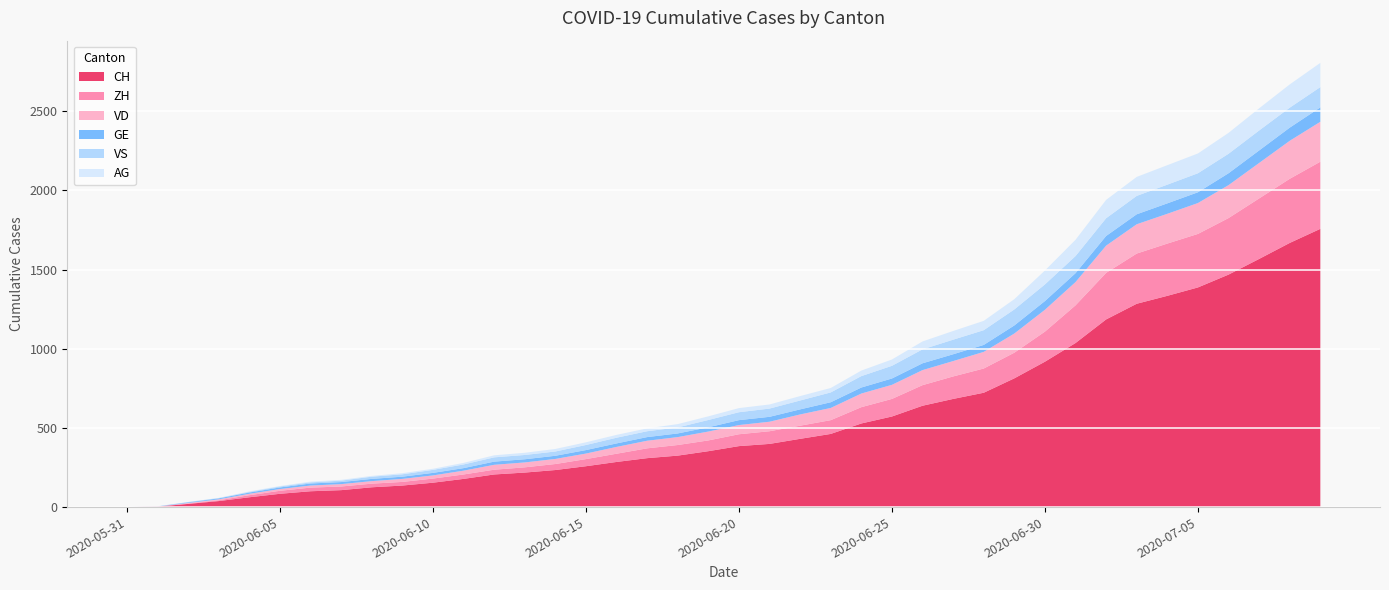

Reading right to left, transcribe all the data shown in this chart.

CH: 2020-07-09=1757	2020-07-08=1668	2020-07-07=1567	2020-07-06=1468	2020-07-05=1387	2020-07-04=1334	2020-07-03=1284	2020-07-02=1185	2020-07-01=1036	2020-06-30=918	2020-06-29=813	2020-06-28=722	2020-06-27=683	2020-06-26=640	2020-06-25=572	2020-06-24=528	2020-06-23=462	2020-06-22=431	2020-06-21=399	2020-06-20=385	2020-06-19=353	2020-06-18=325	2020-06-17=309	2020-06-16=285	2020-06-15=258	2020-06-14=234	2020-06-13=218	2020-06-12=206	2020-06-11=178	2020-06-10=154	2020-06-09=136	2020-06-08=125	2020-06-07=107	2020-06-06=100	2020-06-05=84	2020-06-04=62	2020-06-03=38	2020-06-02=20	2020-06-01=3	2020-05-31=0
ZH: 2020-07-09=424	2020-07-08=405	2020-07-07=382	2020-07-06=357	2020-07-05=338	2020-07-04=330	2020-07-03=317	2020-07-02=294	2020-07-01=238	2020-06-30=190	2020-06-29=162	2020-06-28=153	2020-06-27=142	2020-06-26=130	2020-06-25=111	2020-06-24=103	2020-06-23=87	2020-06-22=83	2020-06-21=80	2020-06-20=75	2020-06-19=68	2020-06-18=67	2020-06-17=62	2020-06-16=52	2020-06-15=45	2020-06-14=38	2020-06-13=33	2020-06-12=30	2020-06-11=28	2020-06-10=26	2020-06-09=23	2020-06-08=23	2020-06-07=23	2020-06-06=23	2020-06-05=19	2020-06-04=13	2020-06-03=5	2020-06-02=2	2020-06-01=0	2020-05-31=0
VD: 2020-07-09=252	2020-07-08=240	2020-07-07=224	2020-07-06=208	2020-07-05=195	2020-07-04=188	2020-07-03=185	2020-07-02=172	2020-07-01=147	2020-06-30=138	2020-06-29=121	2020-06-28=105	2020-06-27=97	2020-06-26=95	2020-06-25=89	2020-06-24=86	2020-06-23=77	2020-06-22=71	2020-06-21=60	2020-06-20=58	2020-06-19=56	2020-06-18=50	2020-06-17=48	2020-06-16=43	2020-06-15=35	2020-06-14=32	2020-06-13=31	2020-06-12=31	2020-06-11=24	2020-06-10=20	2020-06-09=19	2020-06-08=16	2020-06-07=15	2020-06-06=13	2020-06-05=11	2020-06-04=9	2020-06-03=6	2020-06-02=4	2020-06-01=0	2020-05-31=0
GE: 2020-07-09=91	2020-07-08=83	2020-07-07=79	2020-07-06=75	2020-07-05=68	2020-07-04=66	2020-07-03=63	2020-07-02=61	2020-07-01=56	2020-06-30=55	2020-06-29=51	2020-06-28=44	2020-06-27=43	2020-06-26=43	2020-06-25=40	2020-06-24=38	2020-06-23=36	2020-06-22=32	2020-06-21=31	2020-06-20=31	2020-06-19=27	2020-06-18=23	2020-06-17=23	2020-06-16=22	2020-06-15=22	2020-06-14=20	2020-06-13=20	2020-06-12=20	2020-06-11=16	2020-06-10=16	2020-06-09=14	2020-06-08=14	2020-06-07=13	2020-06-06=13	2020-06-05=10	2020-06-04=8	2020-06-03=6	2020-06-02=4	2020-06-01=1	2020-05-31=0
VS: 2020-07-09=128	2020-07-08=126	2020-07-07=126	2020-07-06=123	2020-07-05=120	2020-07-04=118	2020-07-03=116	2020-07-02=112	2020-07-01=108	2020-06-30=105	2020-06-29=101	2020-06-28=93	2020-06-27=92	2020-06-26=88	2020-06-25=80	2020-06-24=72	2020-06-23=62	2020-06-22=56	2020-06-21=52	2020-06-20=50	2020-06-19=46	2020-06-18=38	2020-06-17=37	2020-06-16=36	2020-06-15=32	2020-06-14=27	2020-06-13=27	2020-06-12=27	2020-06-11=23	2020-06-10=19	2020-06-09=15	2020-06-08=14	2020-06-07=9	2020-06-06=7	2020-06-05=6	2020-06-04=4	2020-06-03=2	2020-06-02=2	2020-06-01=1	2020-05-31=0
AG: 2020-07-09=153	2020-07-08=147	2020-07-07=140	2020-07-06=132	2020-07-05=125	2020-07-04=123	2020-07-03=120	2020-07-02=116	2020-07-01=103	2020-06-30=88	2020-06-29=65	2020-06-28=59	2020-06-27=55	2020-06-26=50	2020-06-25=40	2020-06-24=35	2020-06-23=28	2020-06-22=28	2020-06-21=26	2020-06-20=26	2020-06-19=23	2020-06-18=21	2020-06-17=18	2020-06-16=18	2020-06-15=17	2020-06-14=16	2020-06-13=14	2020-06-12=13	2020-06-11=10	2020-06-10=7	2020-06-09=7	2020-06-08=5	2020-06-07=5	2020-06-06=5	2020-06-05=3	2020-06-04=3	2020-06-03=1	2020-06-02=0	2020-06-01=0	2020-05-31=0